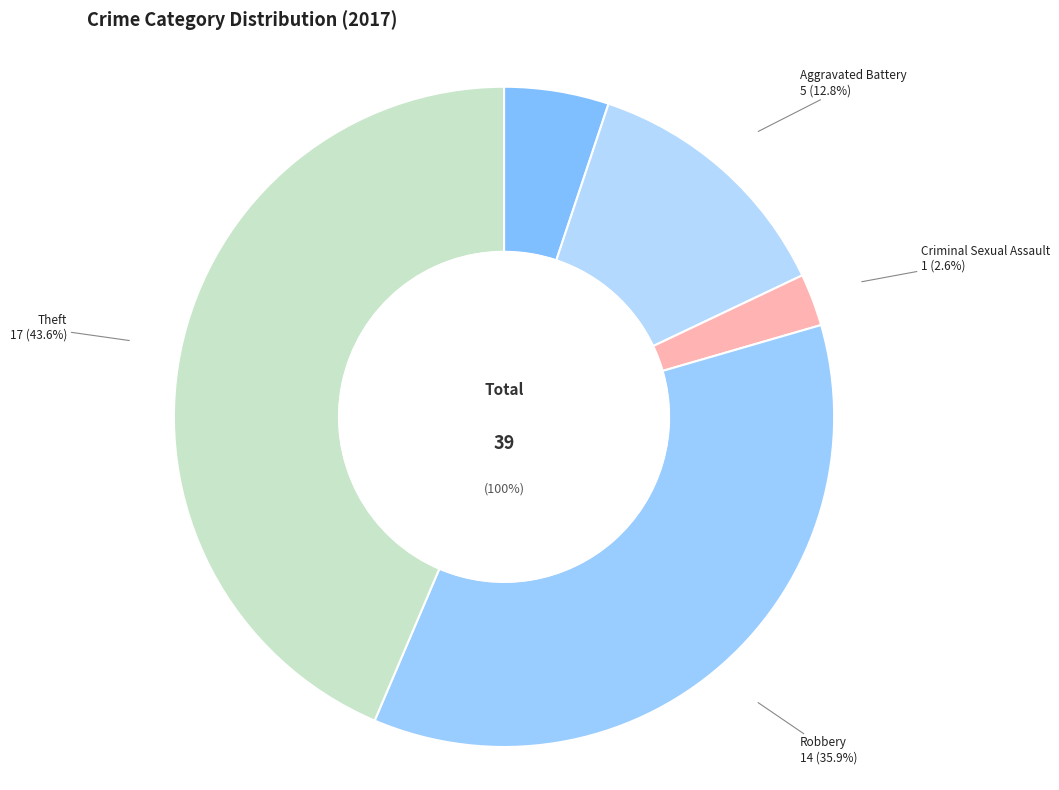

How much of the chart is everything except Theft?

56.4%